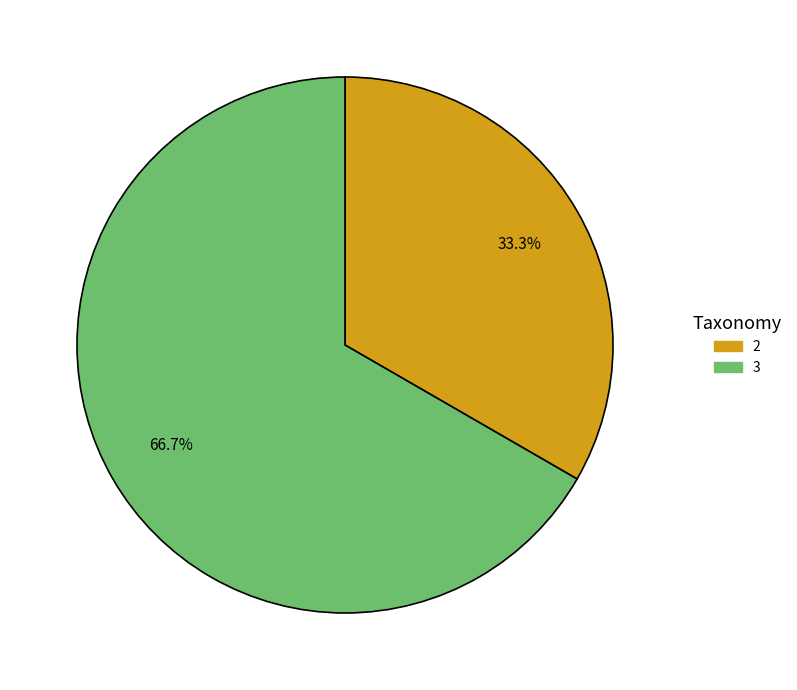

To the nearest percent, what is the combined percentage of 2 and 3?

100%